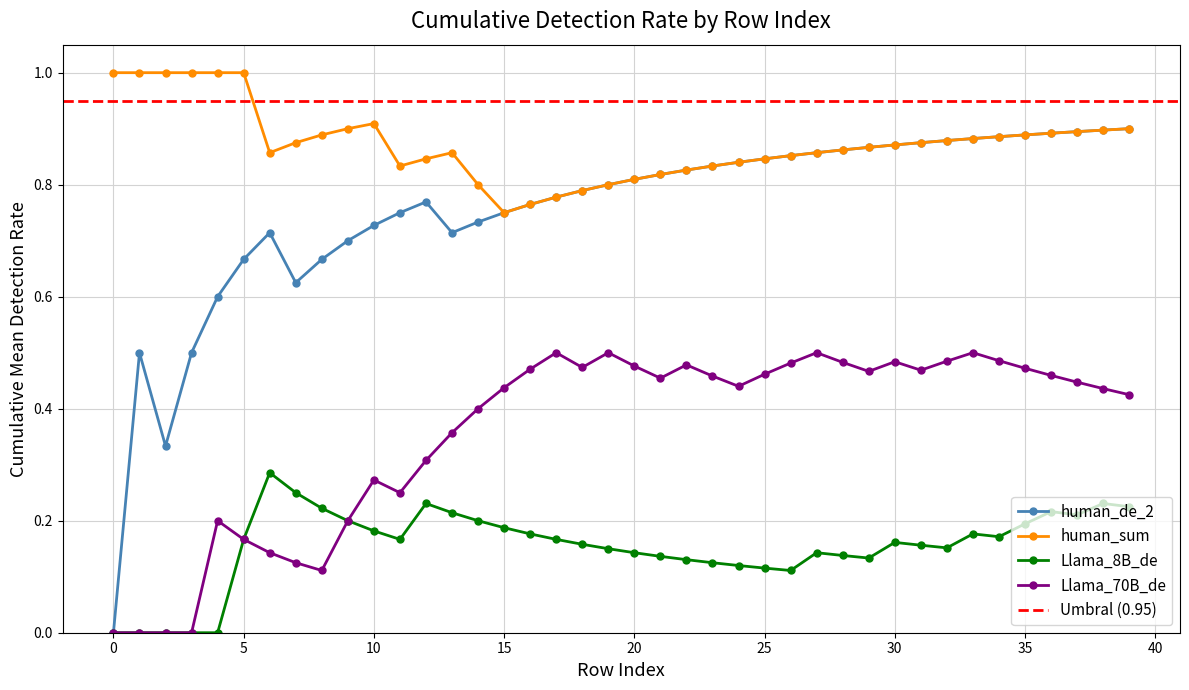

How many intersections are there between human_sum and human_de_2?

2